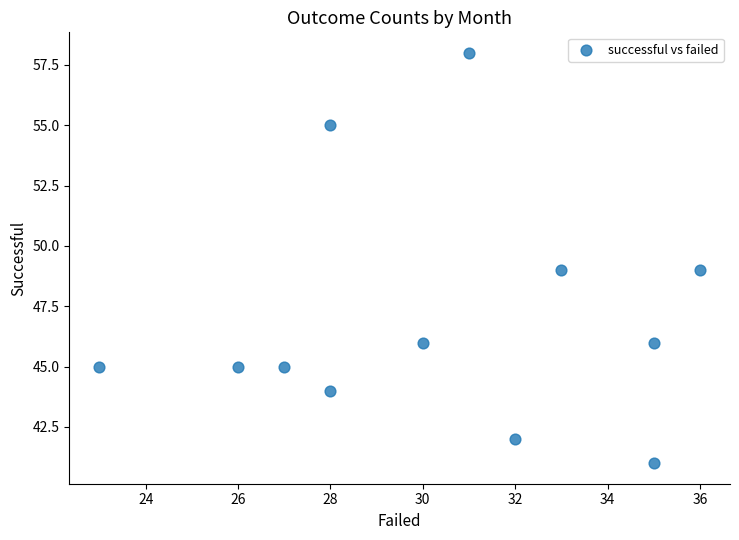

What is the range of Y values (max minus min)?

17